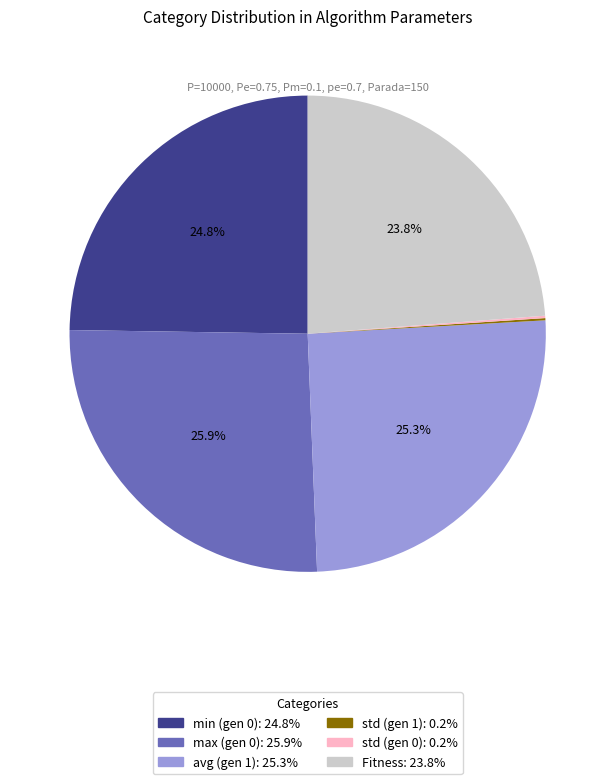

Which slice is the largest?

max (gen 0)